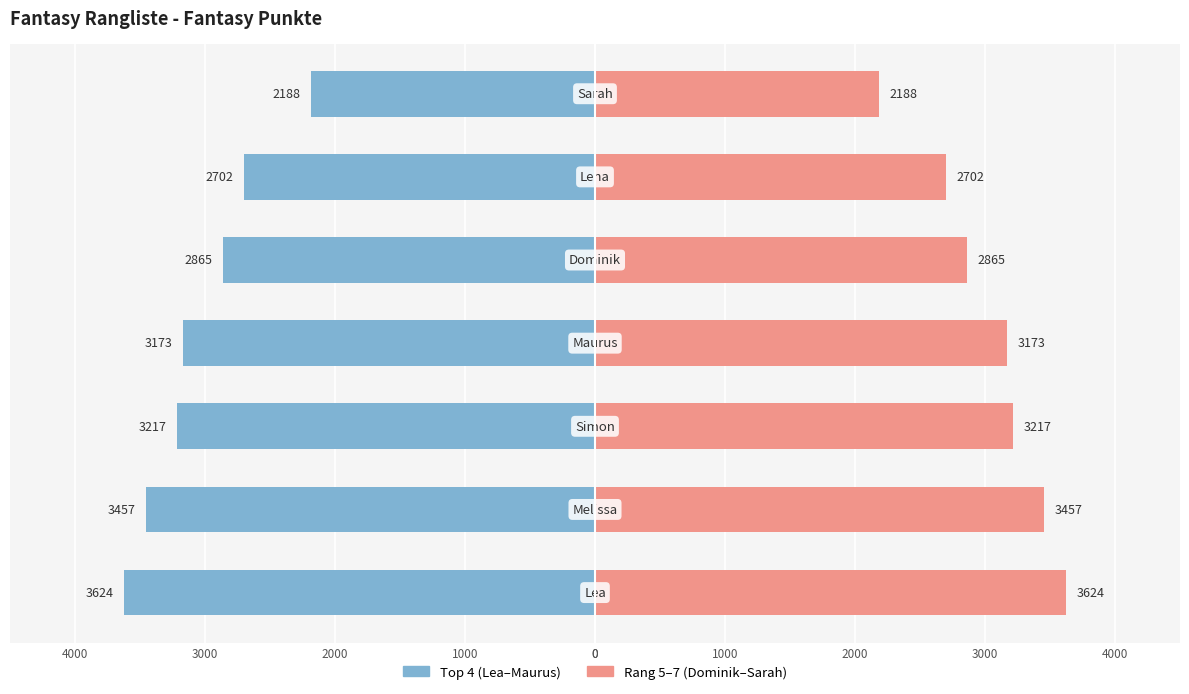

Reading left to right, list all the values displayed in this chart.

Rang 1-4: -3624	-3457	-3217	-3173	-2865	-2702	-2188
Rang 5-7: 3624	3457	3217	3173	2865	2702	2188